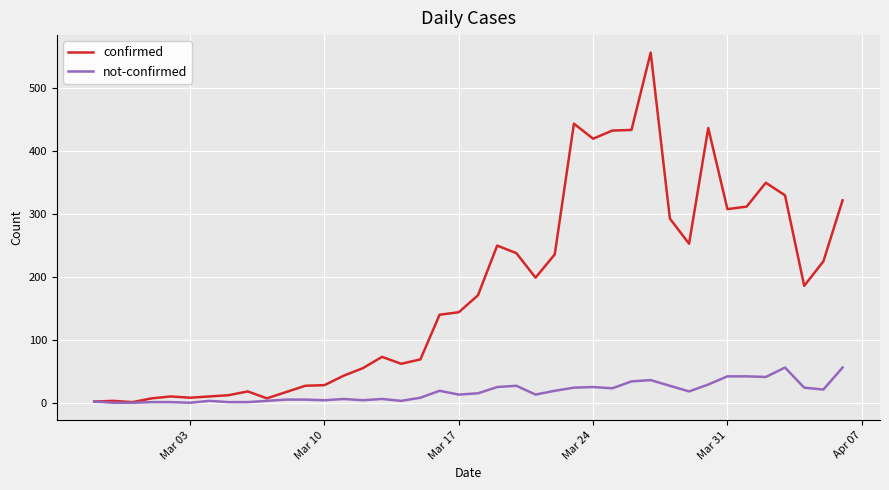

List the series in order of their peak value, highest first.

confirmed, not-confirmed